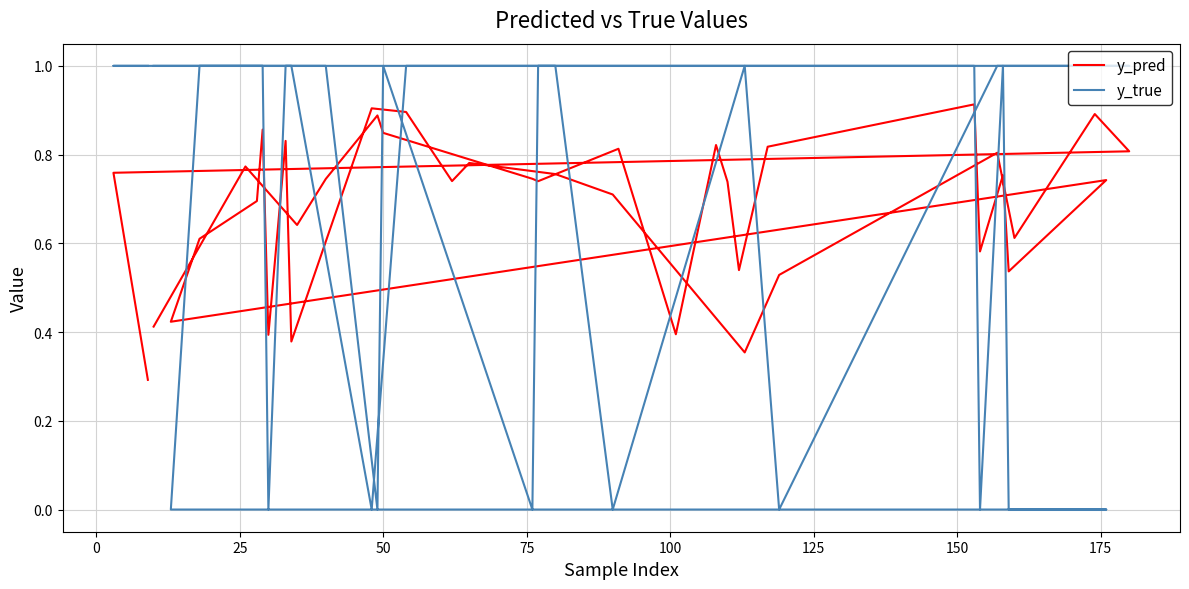

Is this an area chart (filled region under the line)?

No